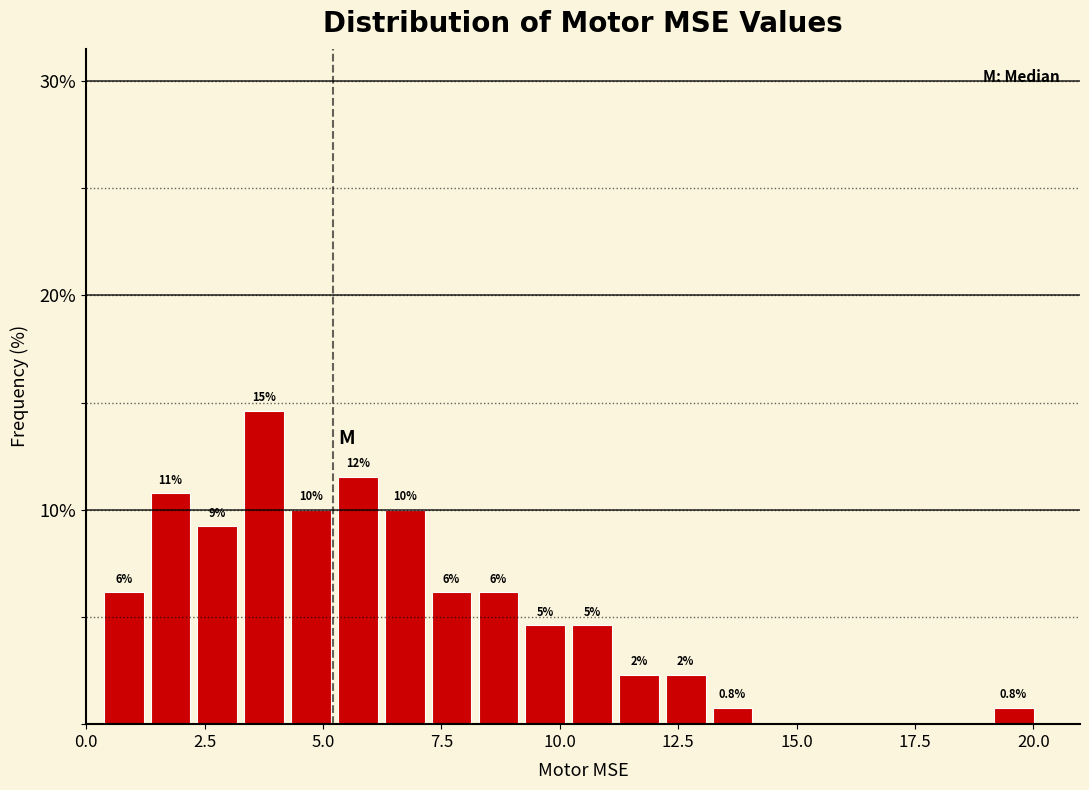

Read against the x-axis, roughly where is the centre of the tallest bar?

4.0